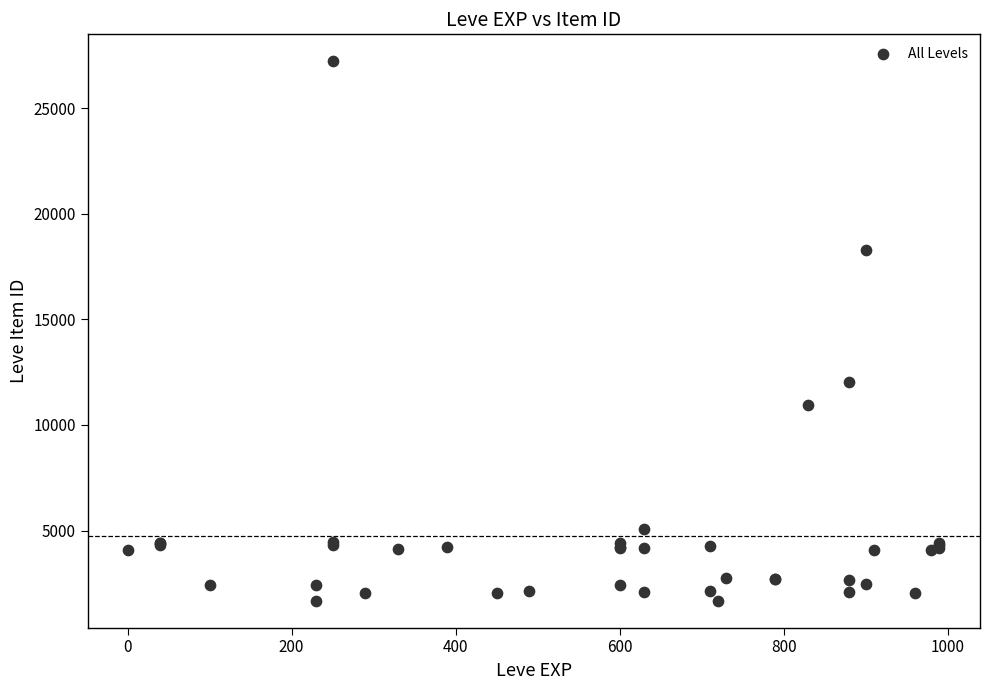

What Y value in the scatter plot is closest to 14448?

12018